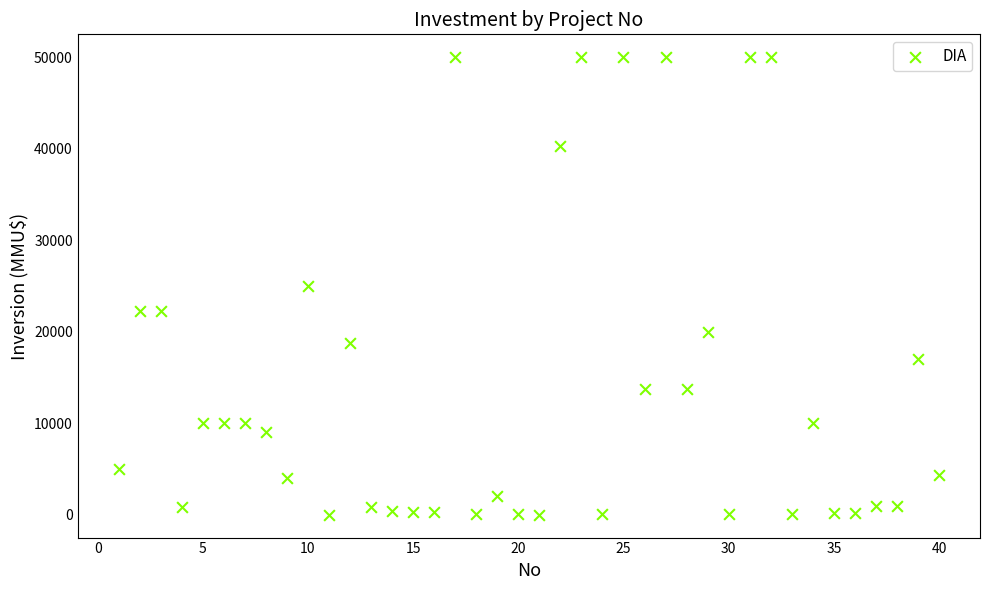

What is the range of X values (max minus min)?

39